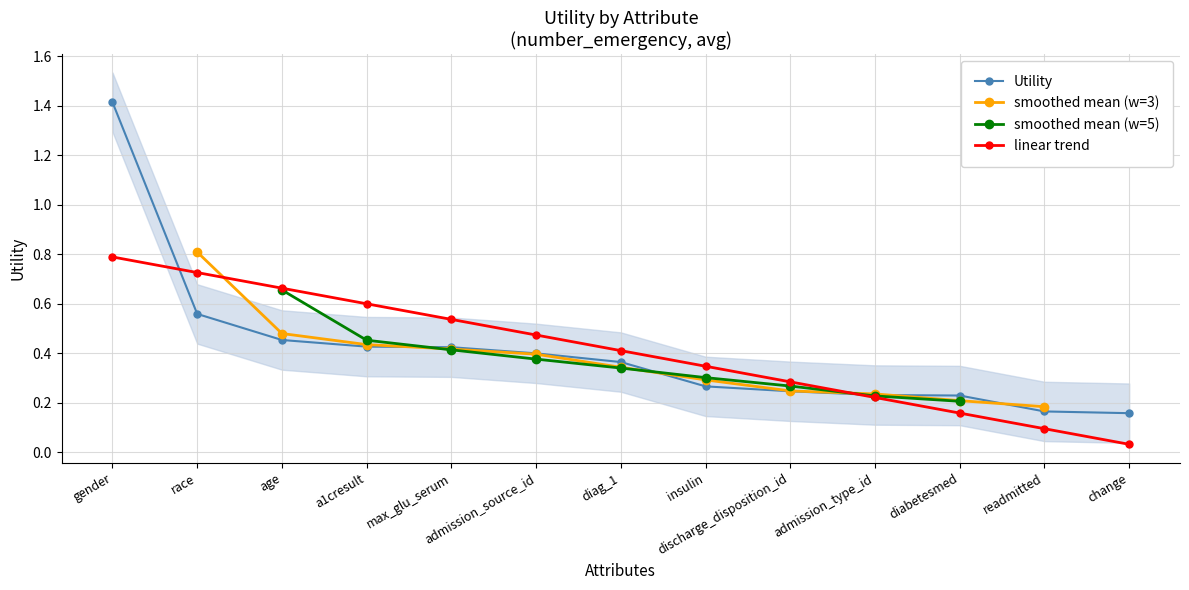

What is the difference between the maximum and minimum values?

1.3